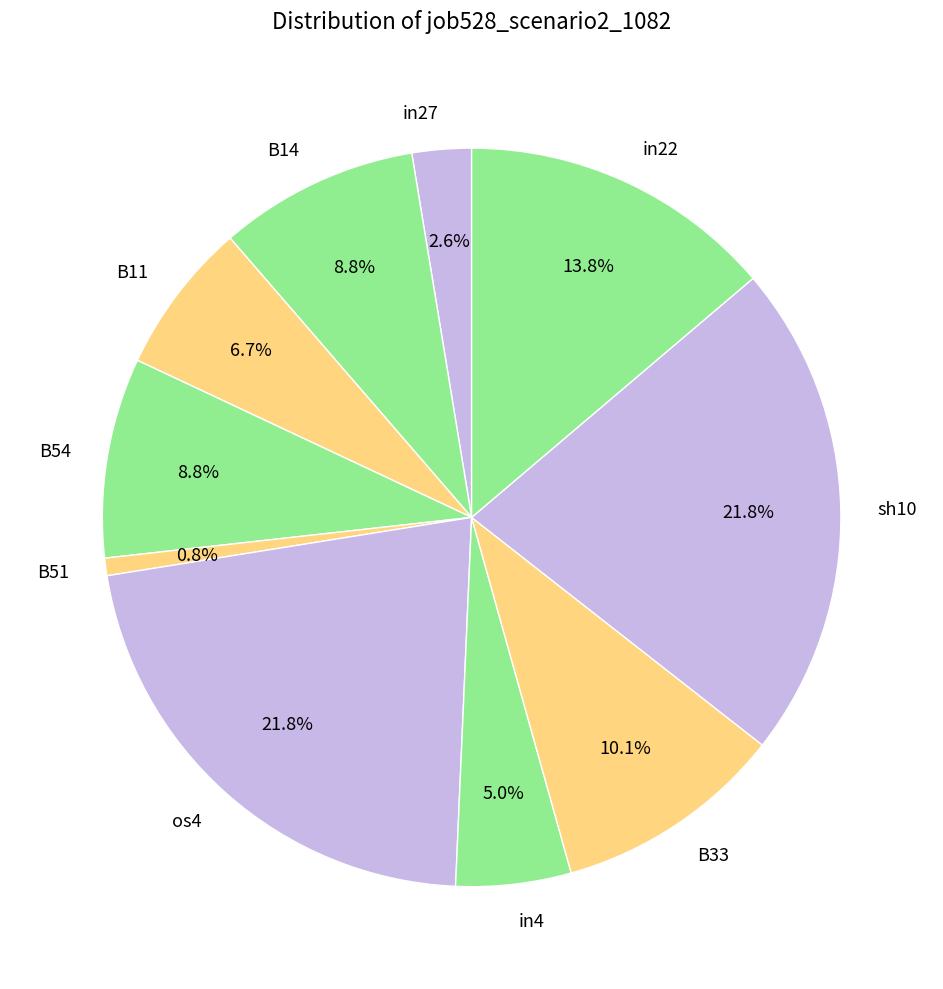

How much of the chart is everything except B51?

99.2%